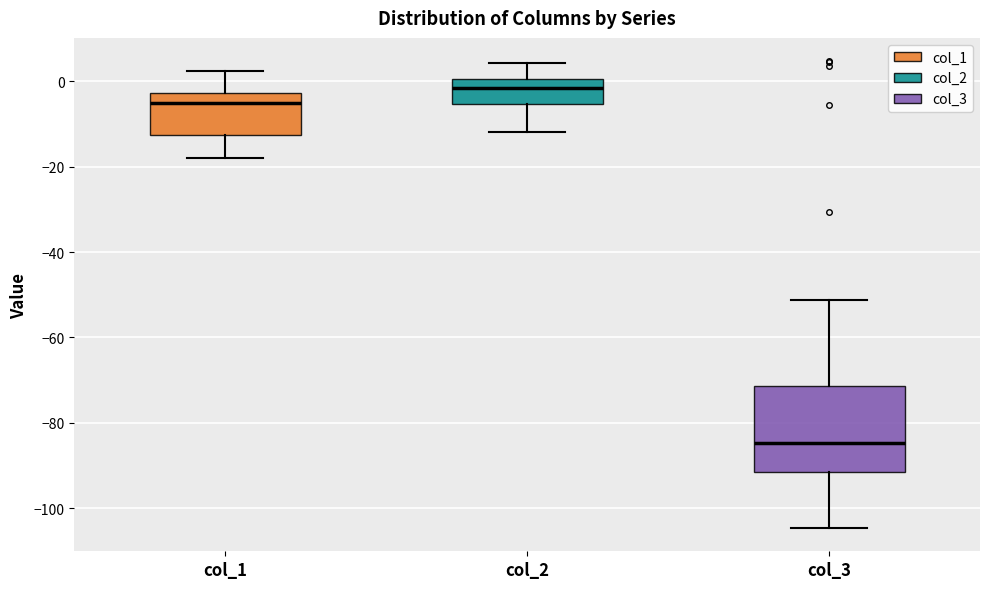

Where does the upper whisker of the box for col_2 end on the y-axis? The values are not printed on the chart, so give them approximately, as read against the axis.

4